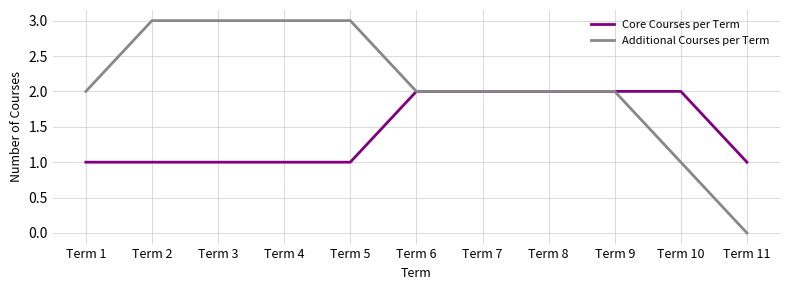

What is the sum of all Core Courses per Term values?

16